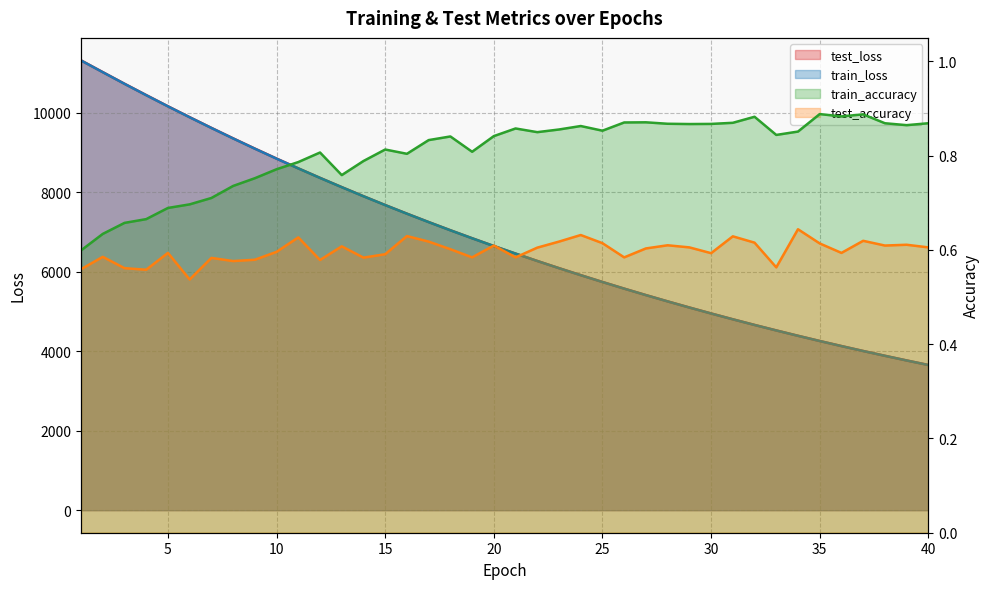

At how many categories does at least one series exceed 9417?

7